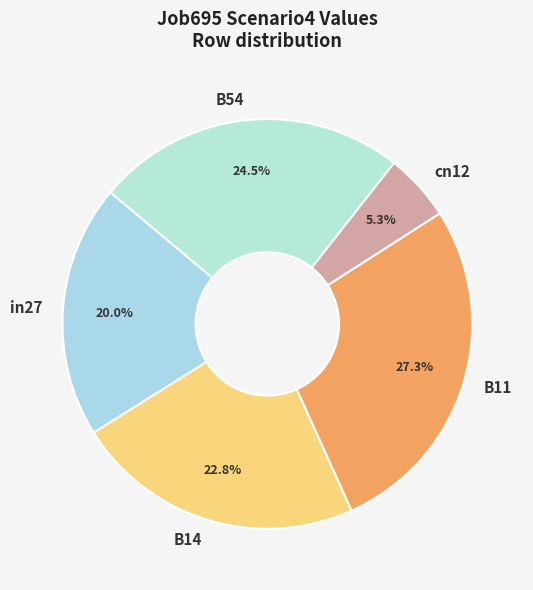

To the nearest percent, what is the combined percentage of B54 and cn12?

30%